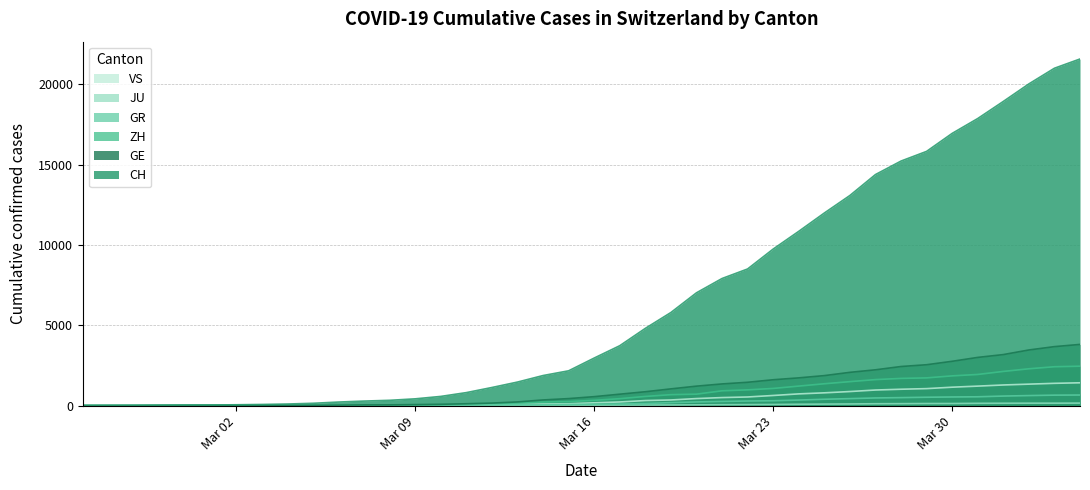

True or false: CH has more than 1 interior local peaks.

False